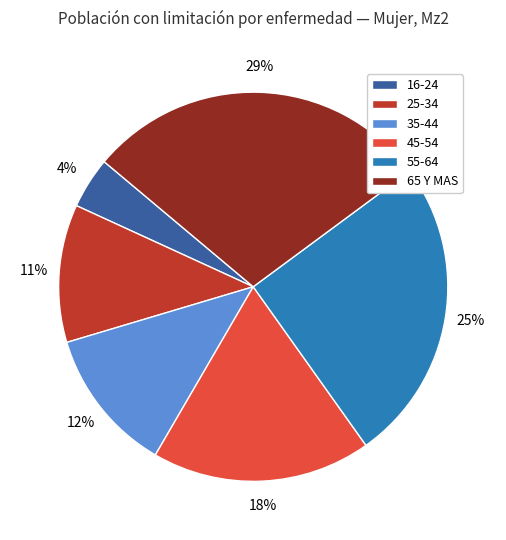

To the nearest percent, what is the average slice percentage?

17%